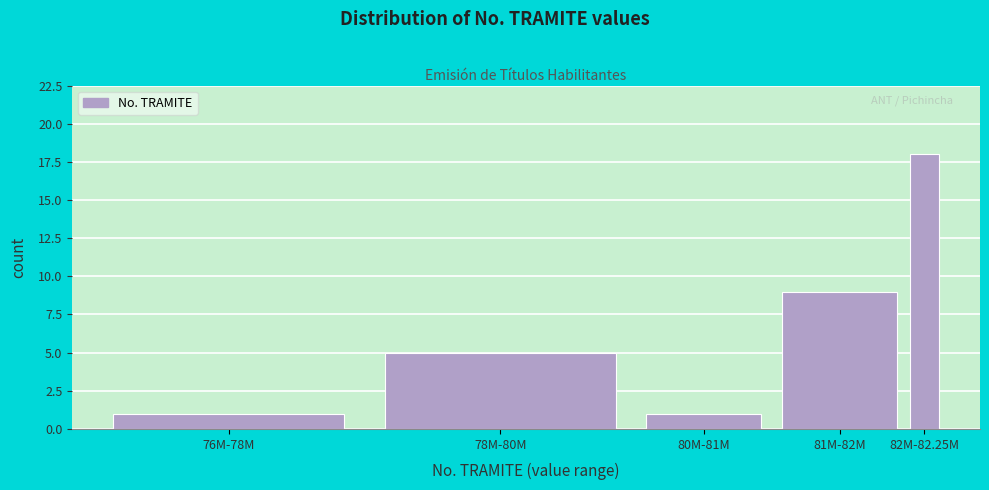

Reading right to left, transcribe all the data shown in this chart.

18	9	1	5	1